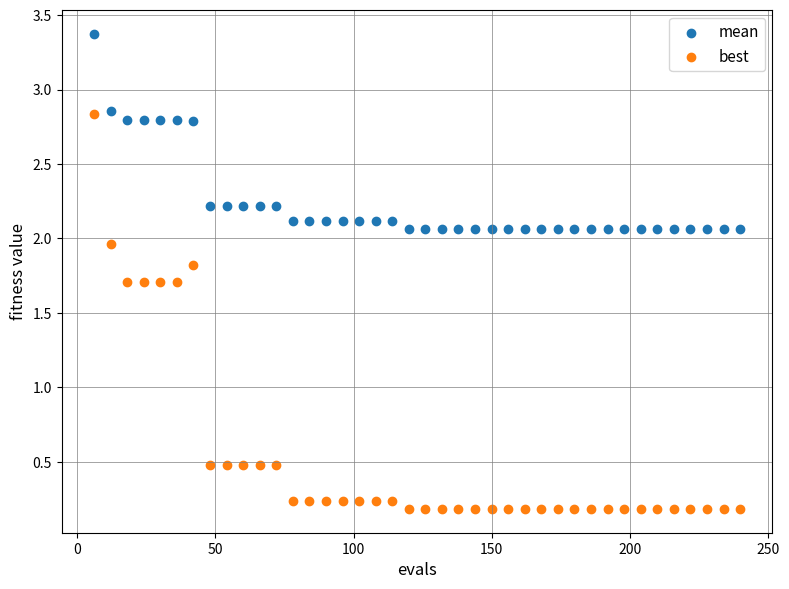

Which series reaches the maximum Y coordinate?

mean